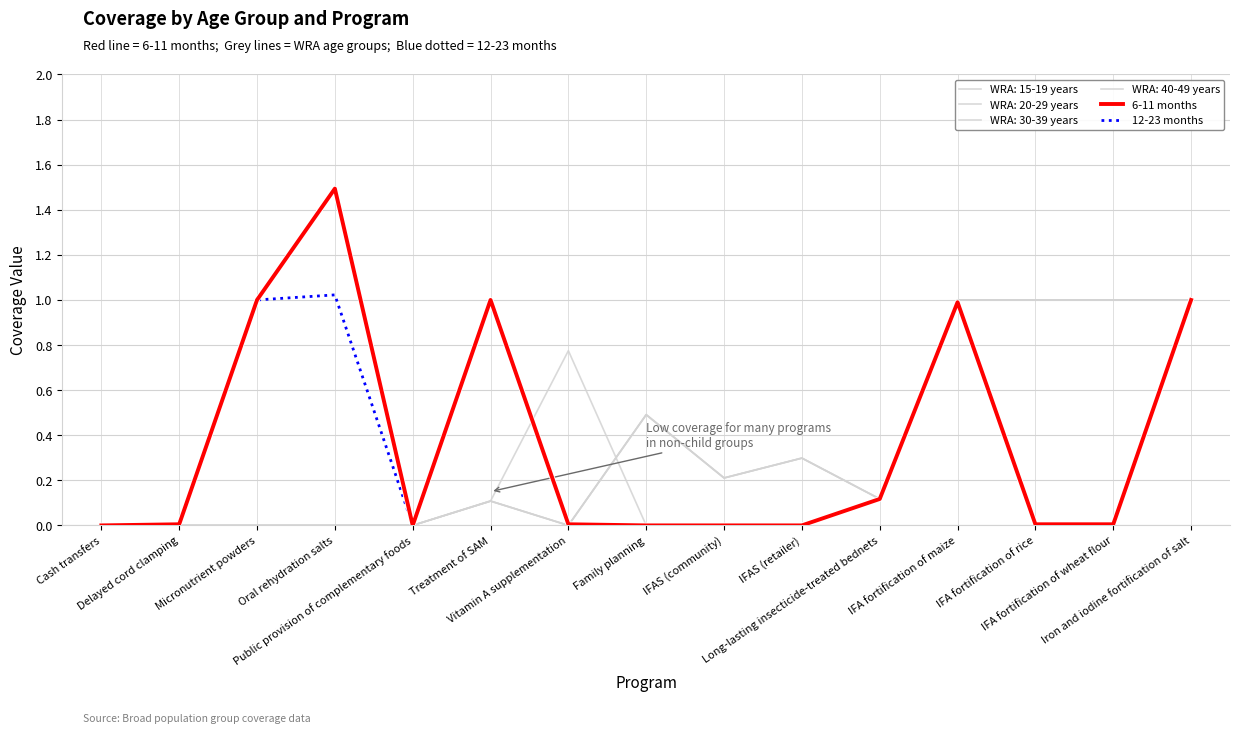

Rank the categories by 12-23 months value from highest to lowest.

Oral rehydration salts, Micronutrient powders, Treatment of SAM, Iron and iodine fortification of salt, IFA fortification of maize, Long-lasting insecticide-treated bednets, Delayed cord clamping, Vitamin A supplementation, IFA fortification of rice, IFA fortification of wheat flour, Cash transfers, Public provision of complementary foods, Family planning, IFAS (community), IFAS (retailer)